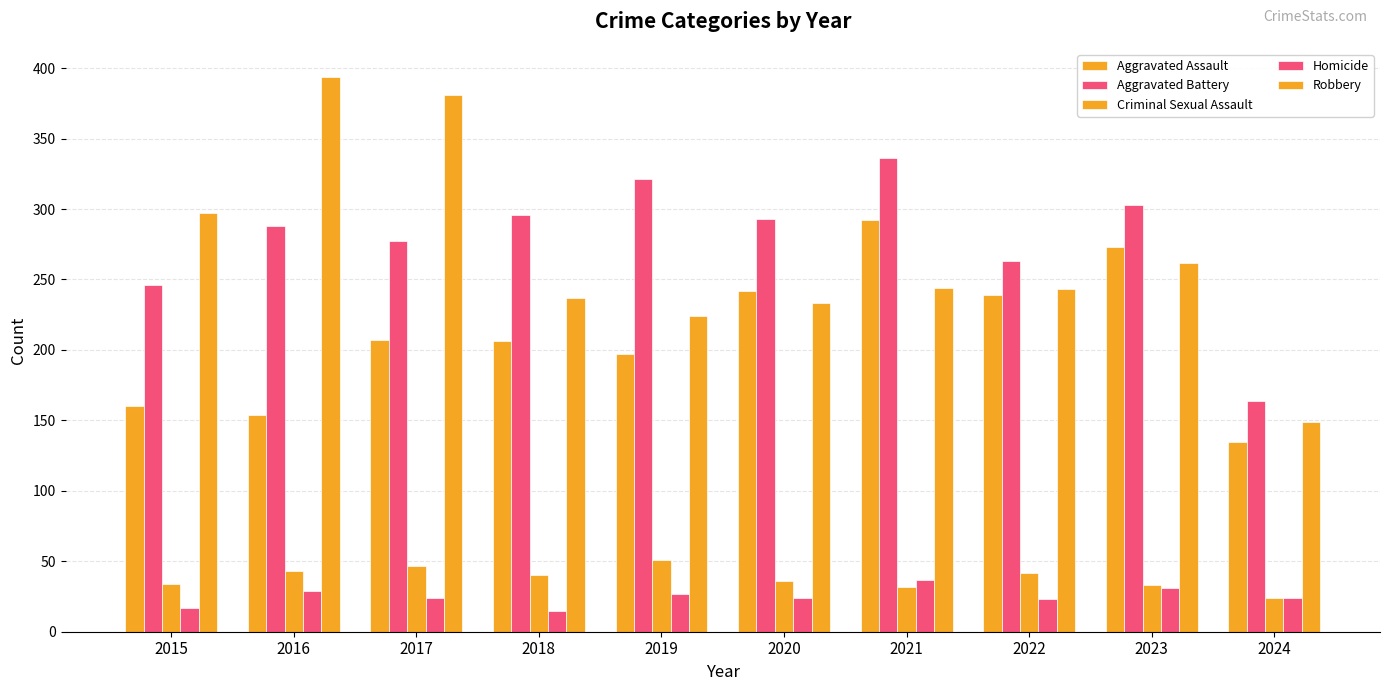

At which category is the sum across all series the highest?

2021